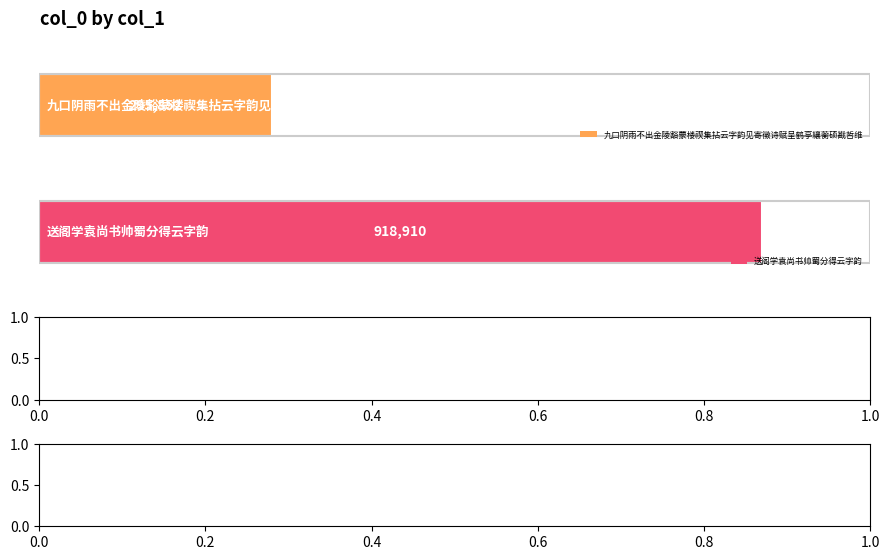

Is it true that the value at 九口阴雨不出金陵豁蒙楼禊集拈云字韵见寄徵诗赋呈鹤亭纕蘅硕戡哲维 is 469874?

False